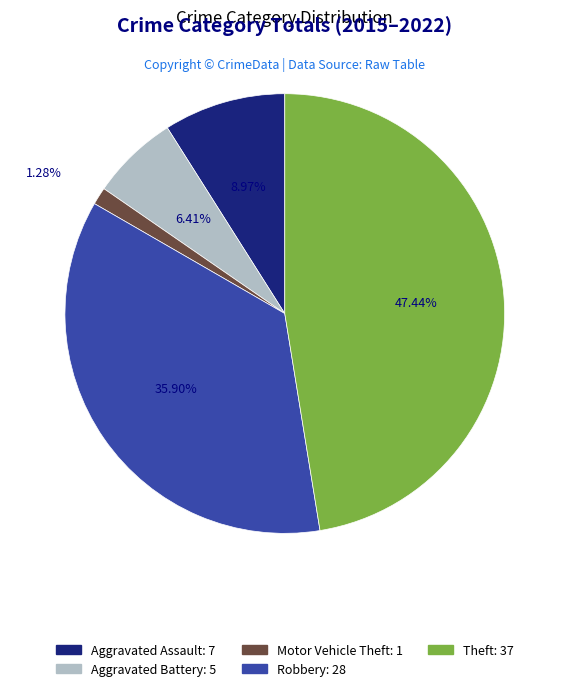

What is the smallest slice in the pie chart?

Motor Vehicle Theft